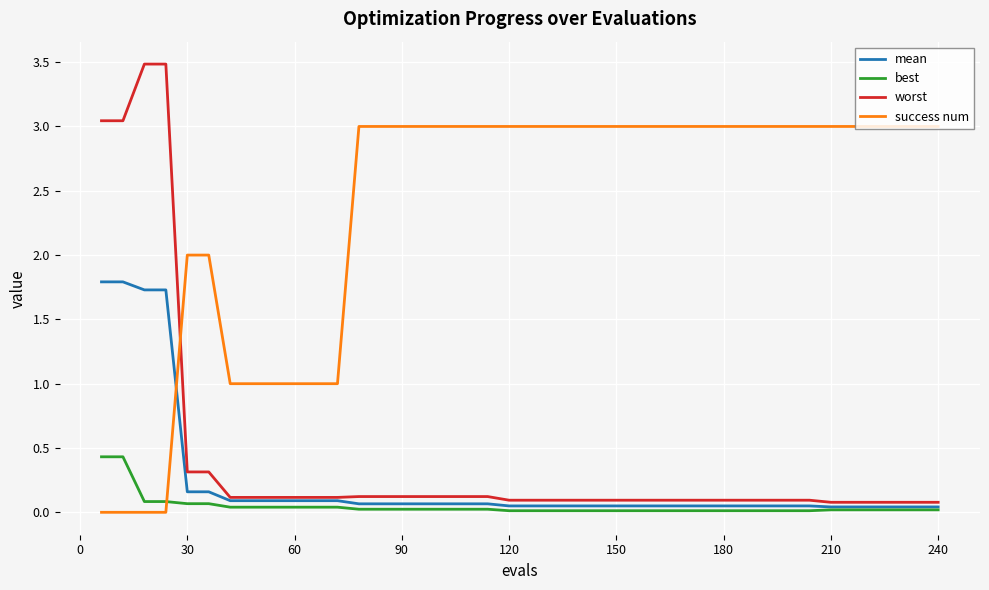

Which series has the largest total across all categories?

success num